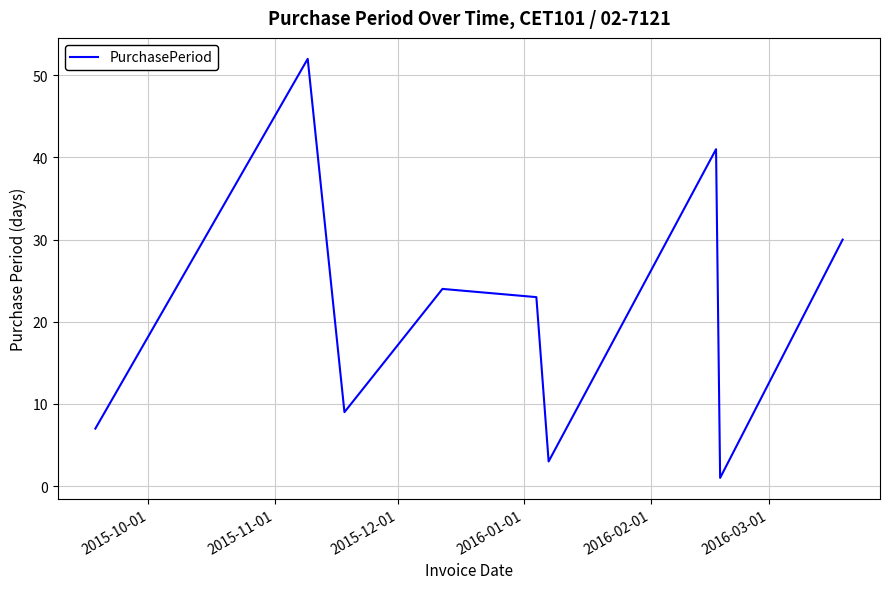

What is the average value?

21